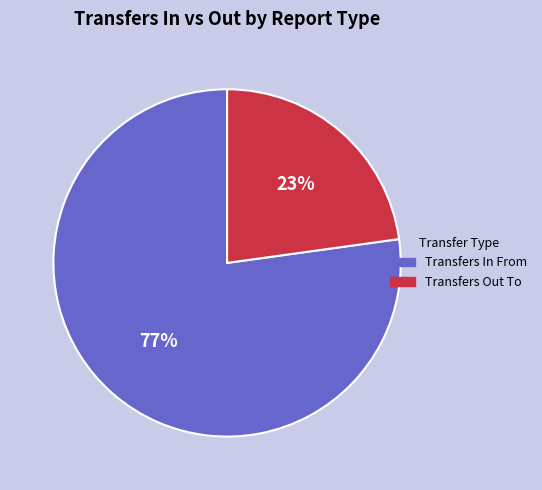

To the nearest percent, what is the combined percentage of Transfers In From and Transfers Out To?

100%